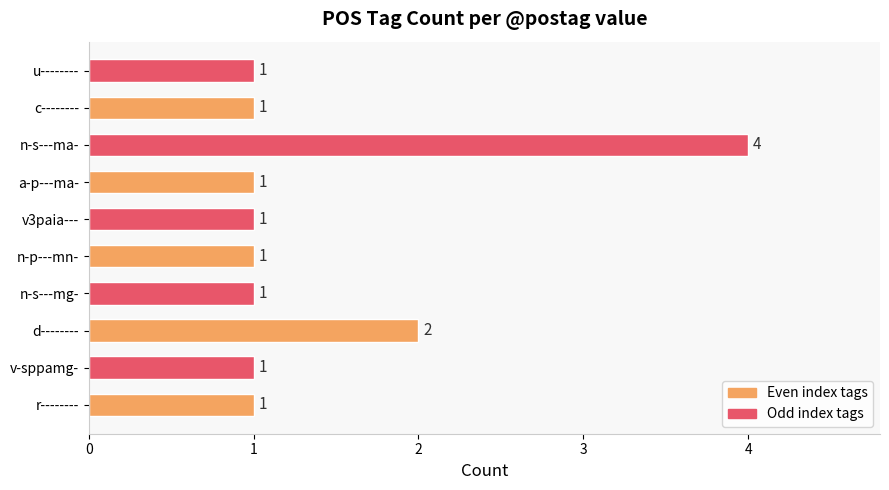

What is the average value?

1